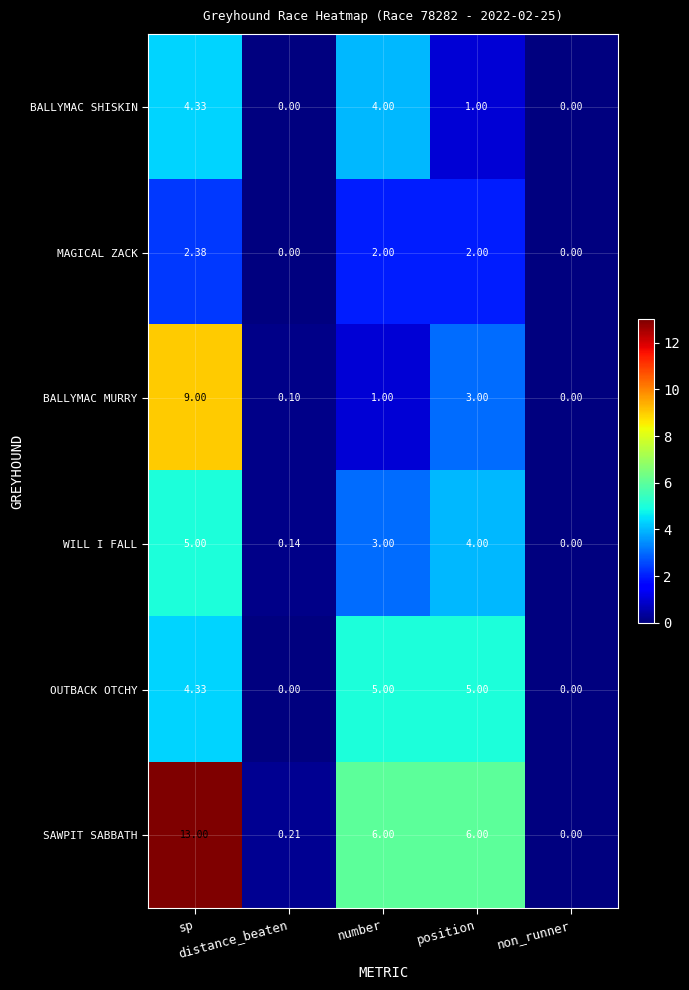

Which series has the largest total across all categories?

SAWPIT SABBATH